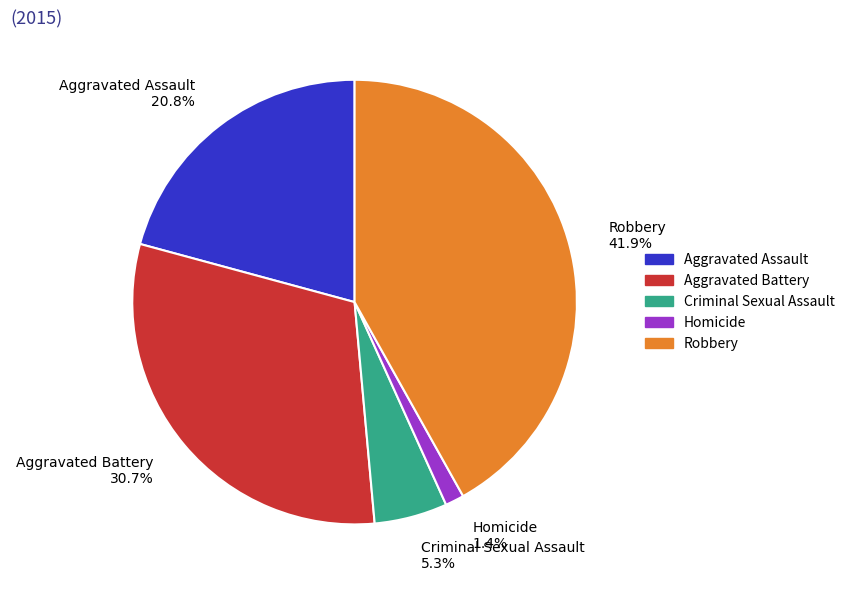

Count the number of slices in the pie.

5